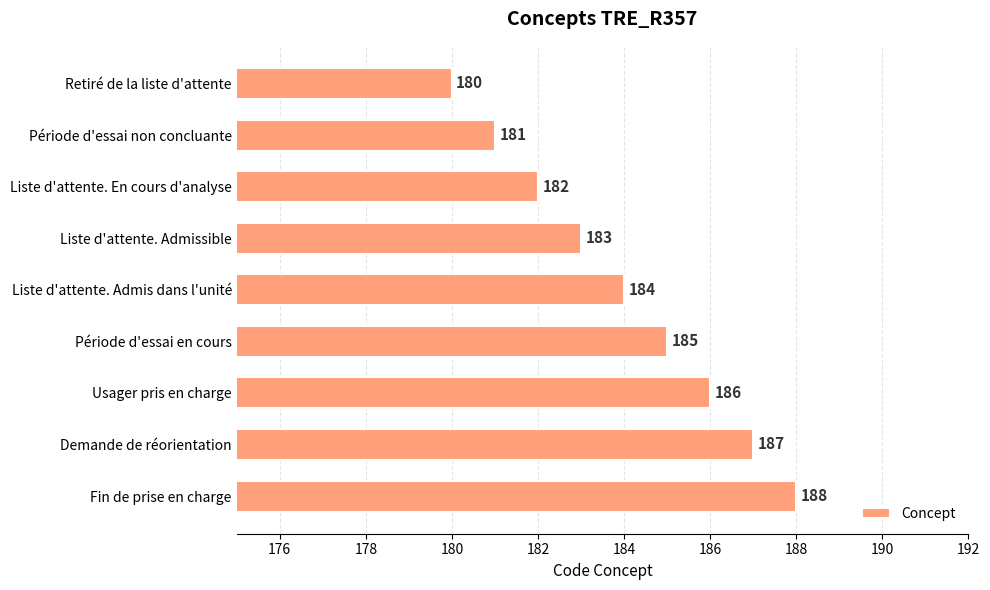

What is the label of the 4th bar from the top?

Liste d'attente. Admissible